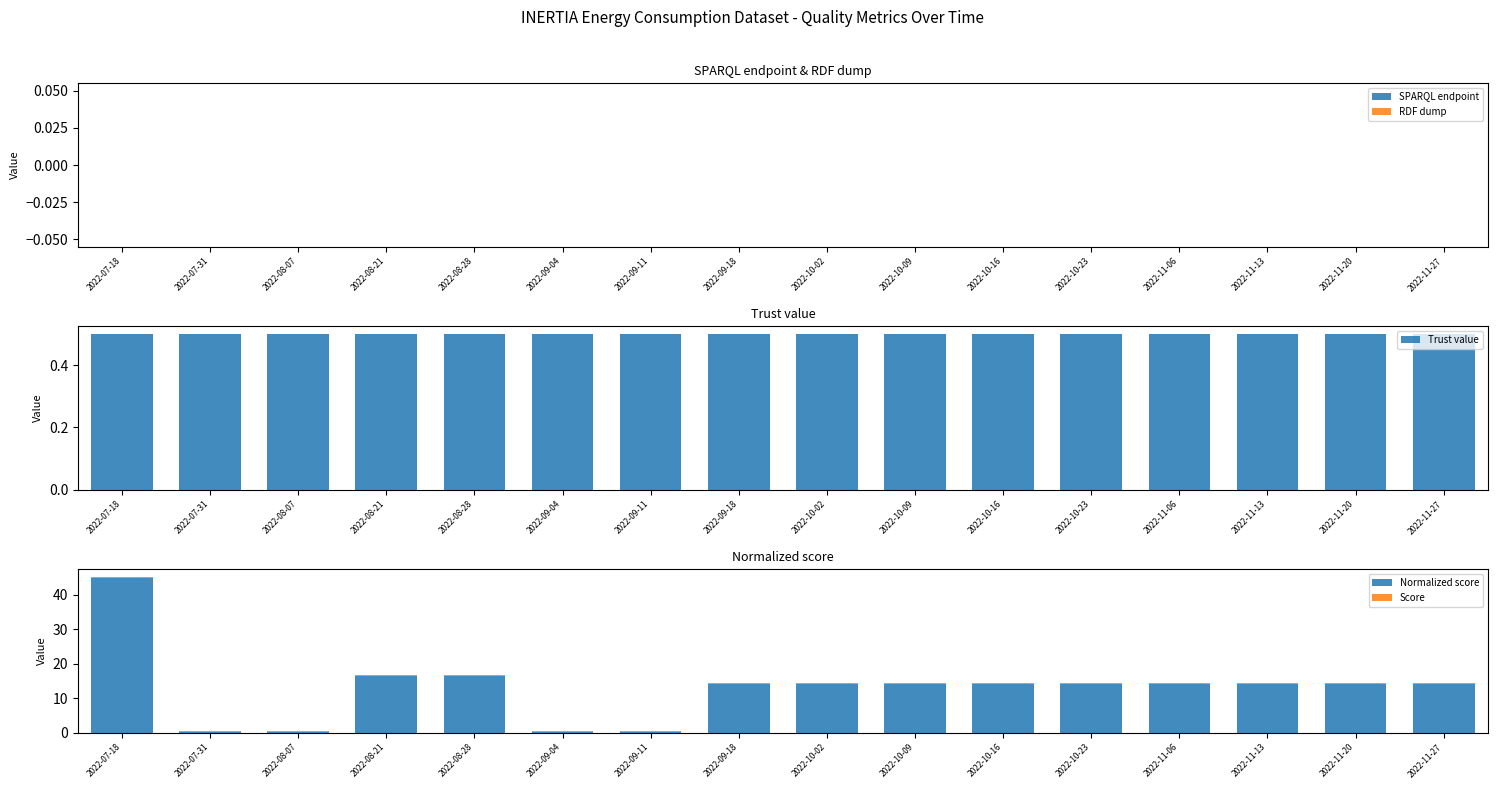

What is the spread (max minus min) of values at 2022-10-23?

14.1